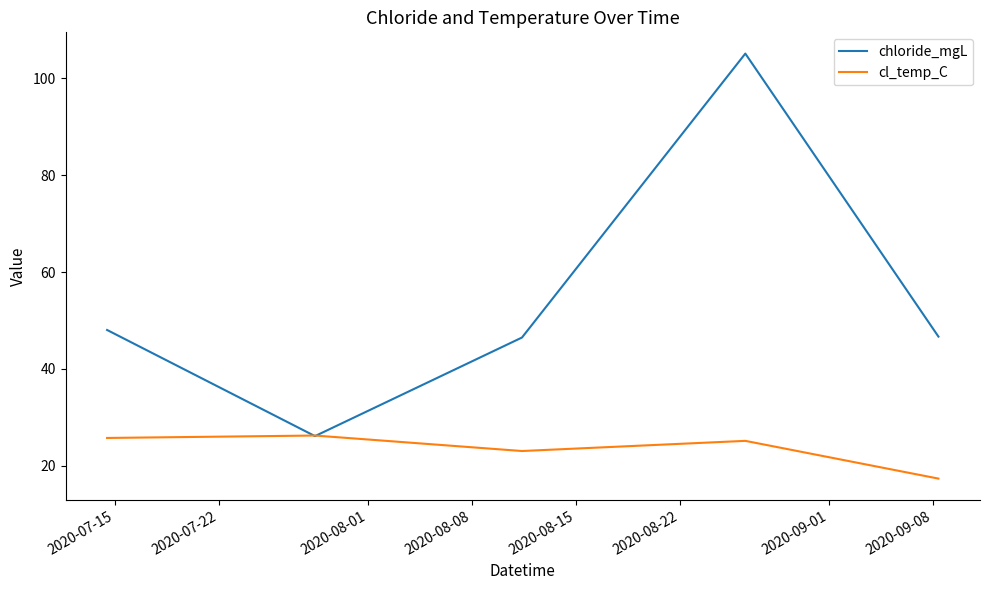

Which series has the largest range (max minus min)?

chloride_mgL